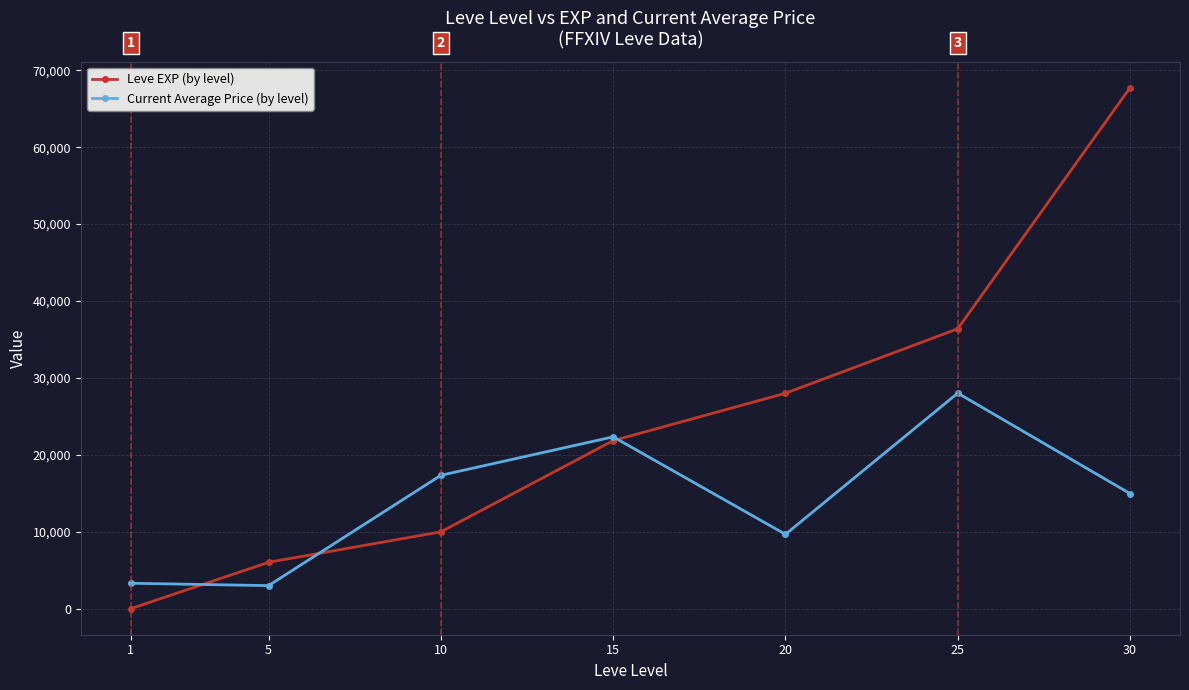

At which category is the sum across all series the highest?

30